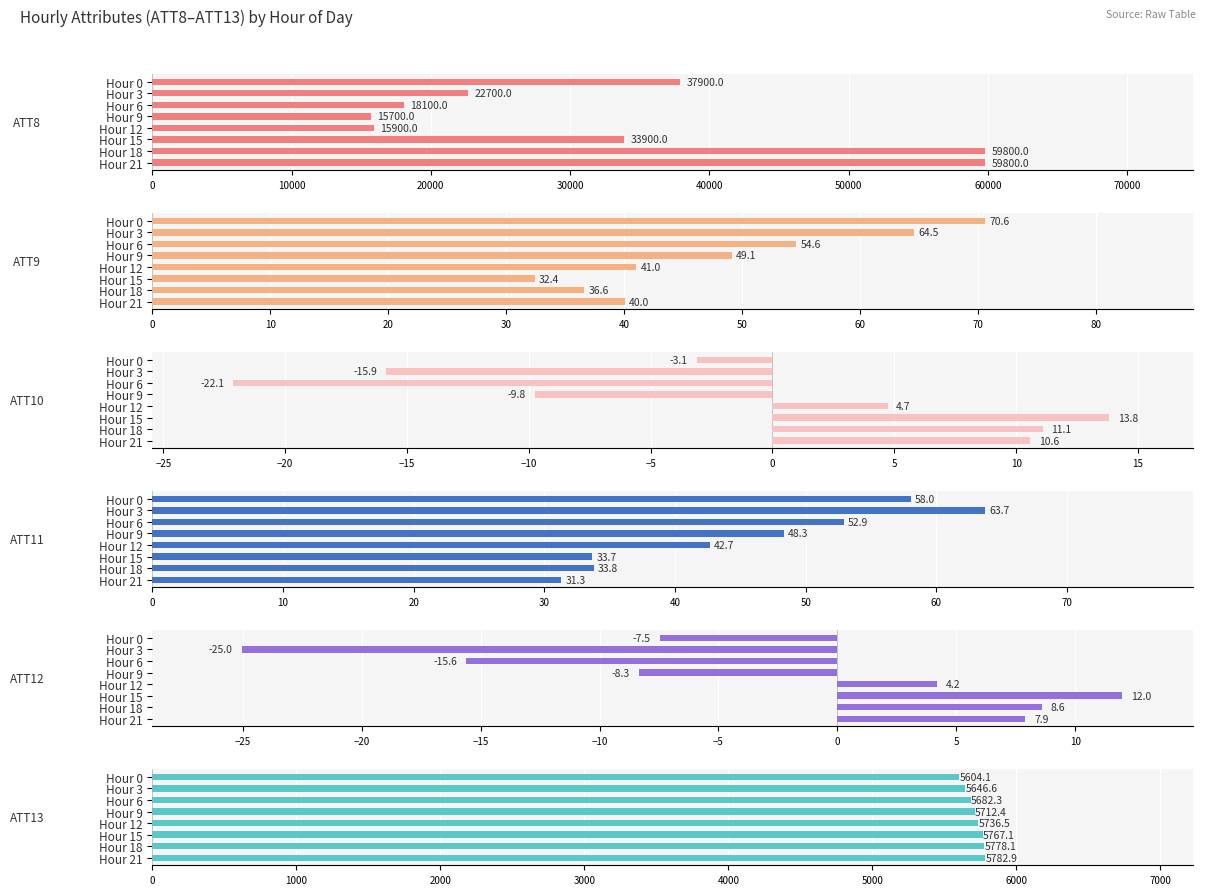

What is the lowest value of the ATT13 series?

5604.1